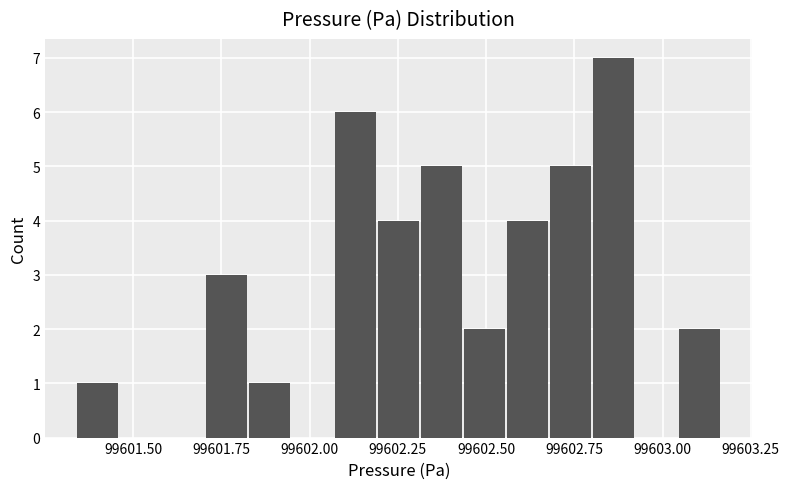

Read against the x-axis, roughly where is the centre of the tallest bar?

99602.85